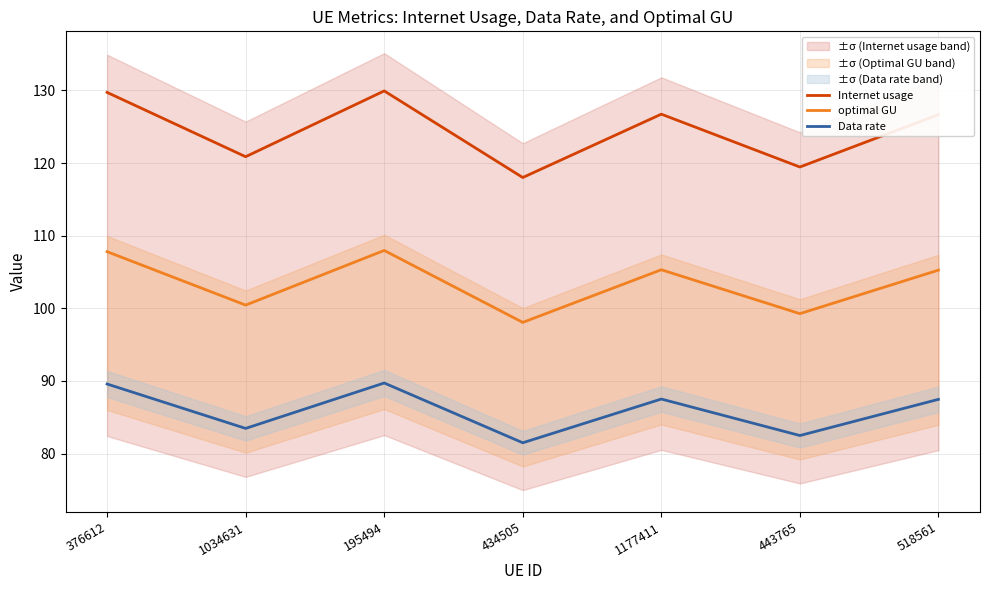

Which has a higher value, 1177411 or 376612?

376612